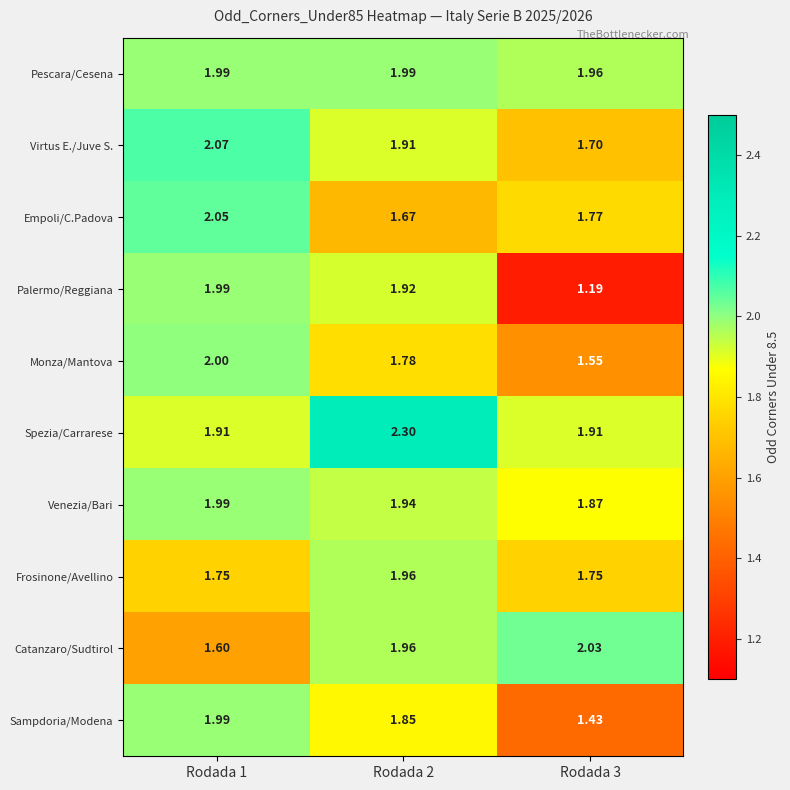

Which series has the largest total across all categories?

Spezia/Carrarese